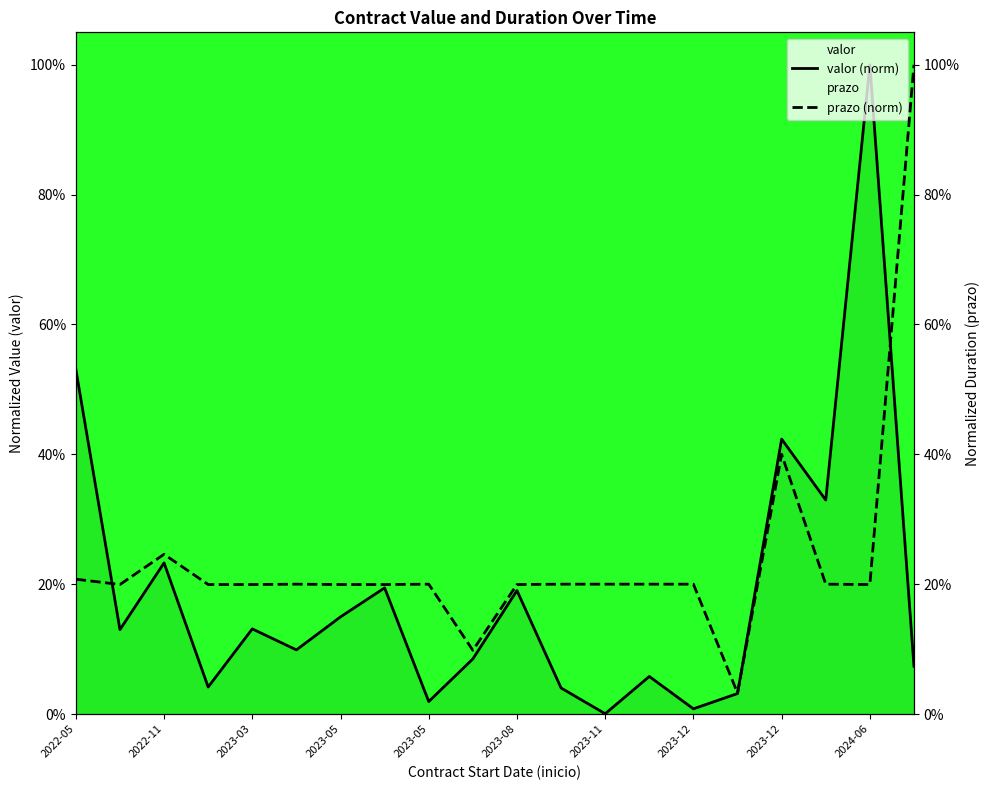

Rank the series at 2023-11 from highest to lowest value.

prazo (norm), valor (norm)